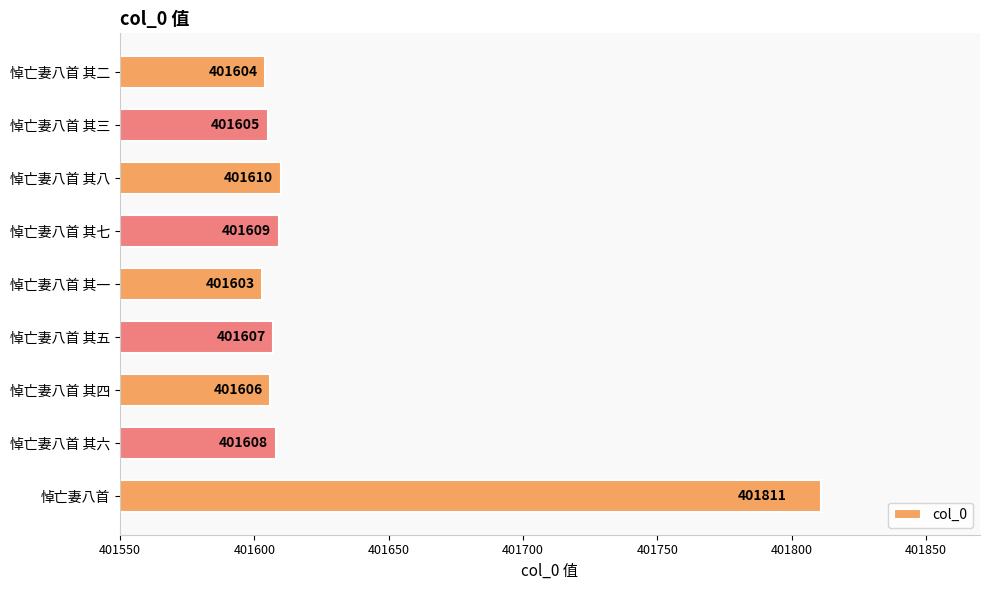

Does the chart contain any negative values?

No